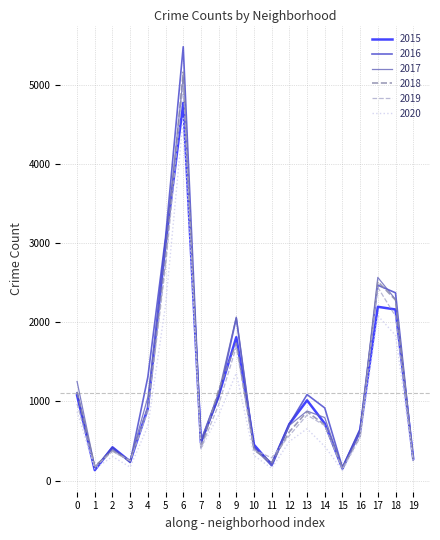

In 2019, how many points are lower than both neighbors (excluding endpoints)?

5